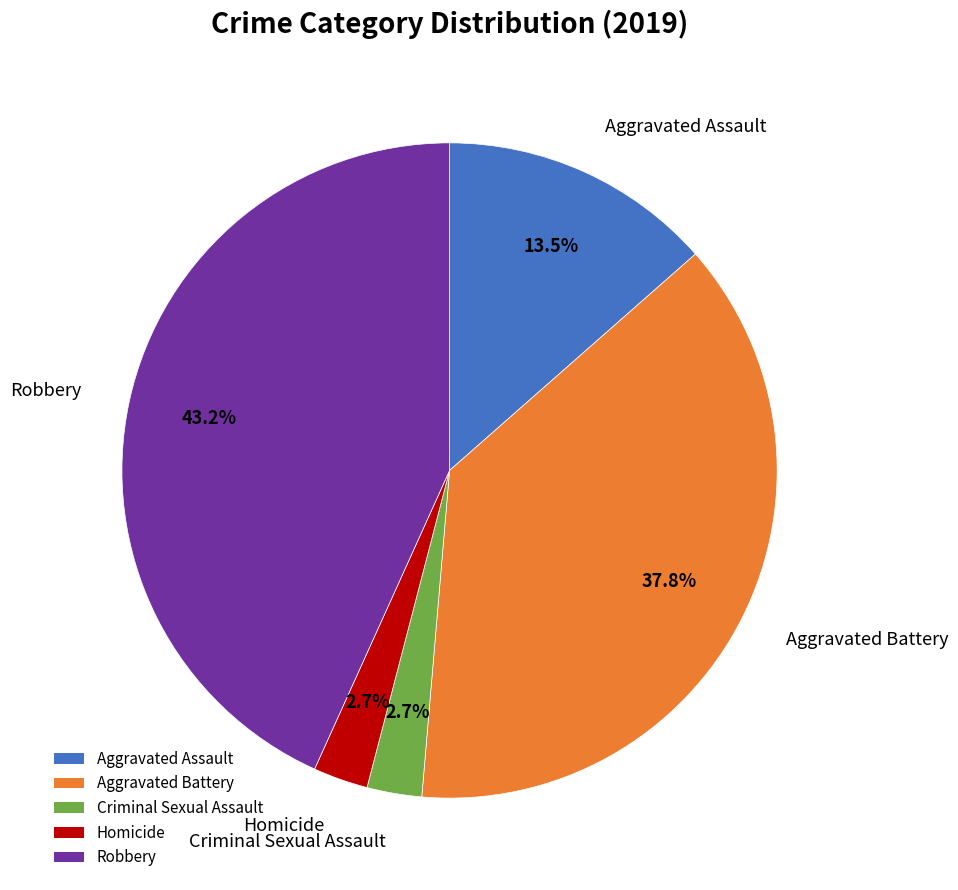

Is Aggravated Assault the majority of the pie?

No